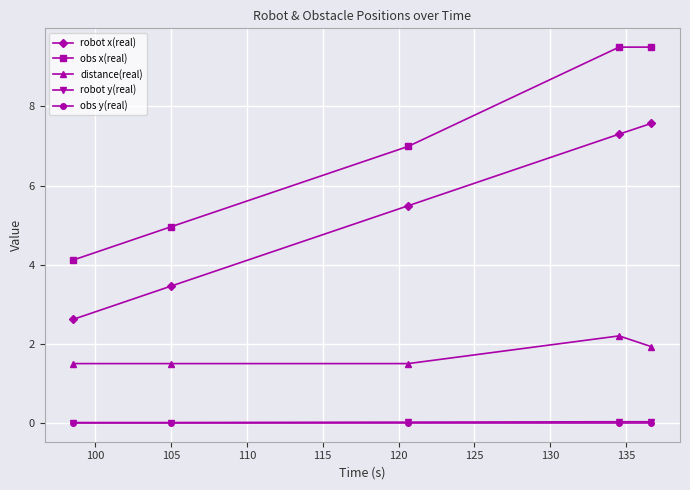

What is the value of the distance(real) point at the 2nd from the left?

1.5